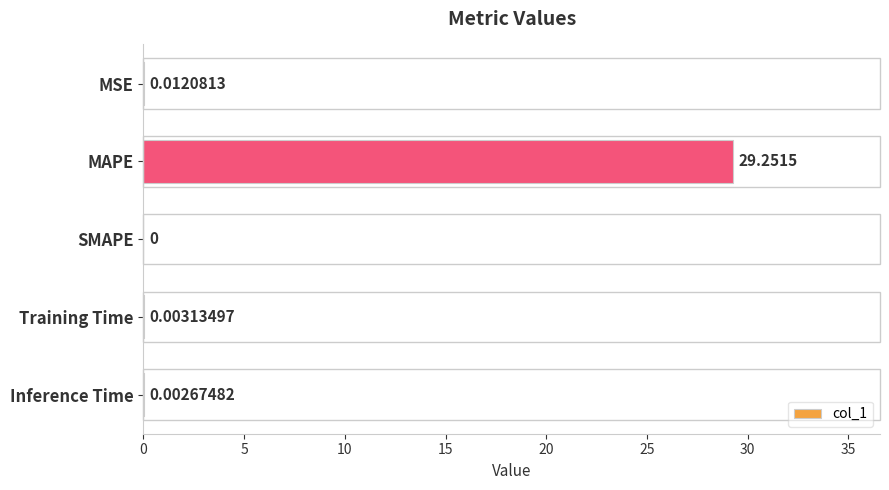

At which label is the value closest to 14?

MSE